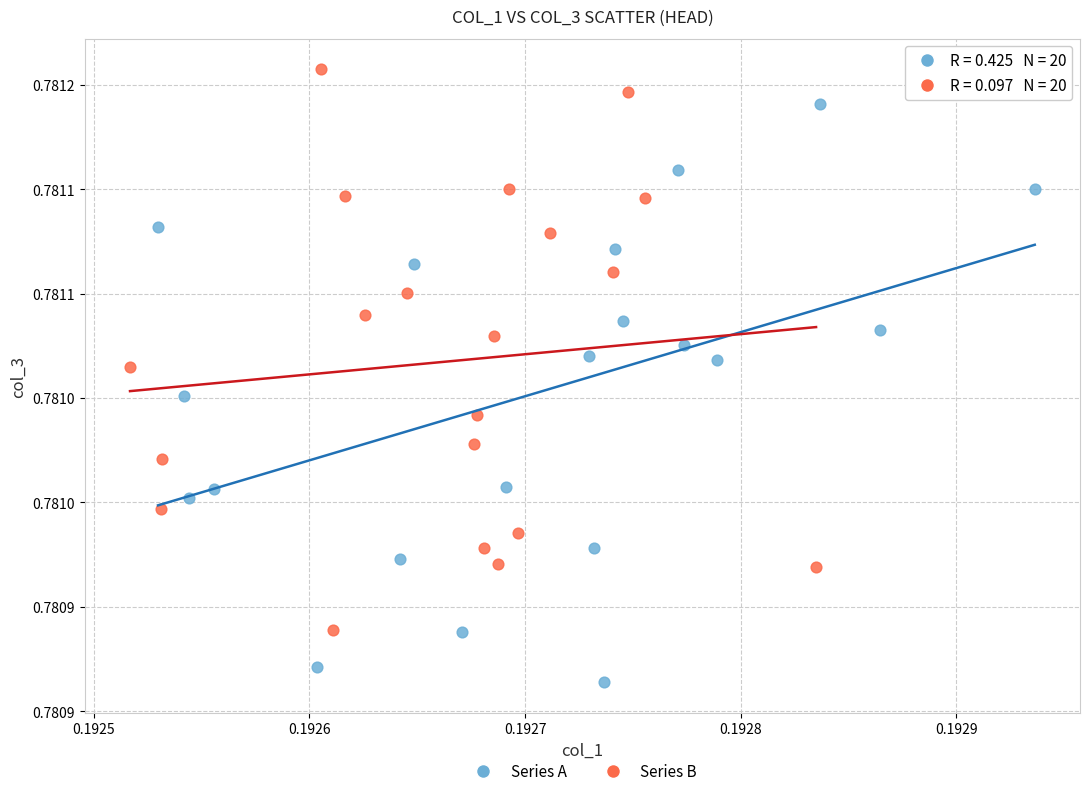

Which series reaches the maximum Y coordinate?

Series B